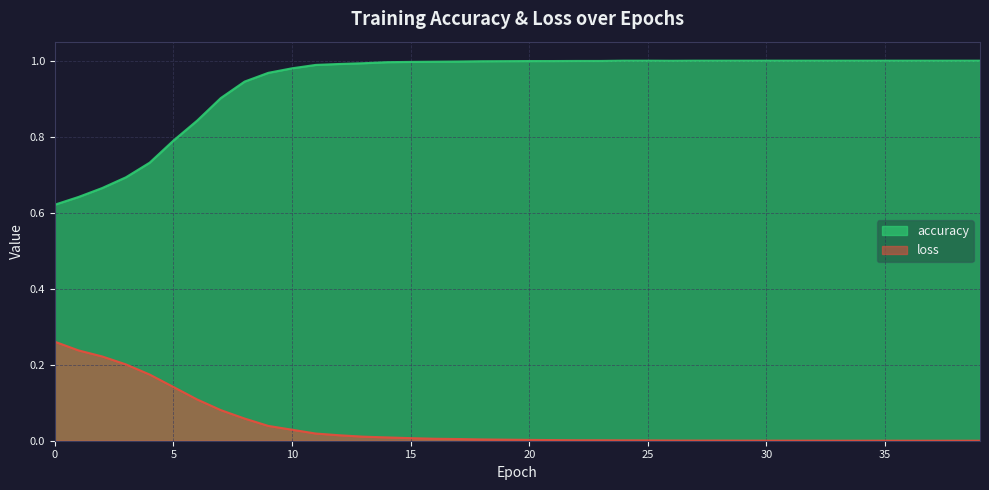

Which series has the largest total across all categories?

accuracy